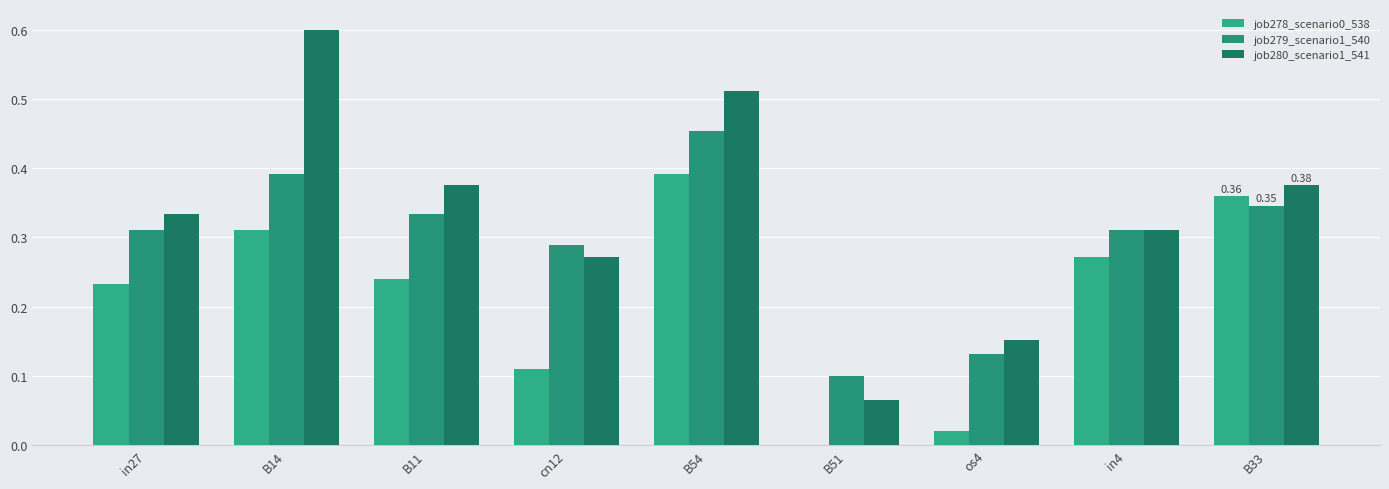

Reading left to right, transcribe all the data shown in this chart.

job278_scenario0_538: in27=0.2	B14=0.3	B11=0.2	cn12=0.1	B54=0.4	B51=0.0	os4=0.0	in4=0.3	B33=0.4
job279_scenario1_540: in27=0.3	B14=0.4	B11=0.3	cn12=0.3	B54=0.5	B51=0.1	os4=0.1	in4=0.3	B33=0.3
job280_scenario1_541: in27=0.3	B14=0.6	B11=0.4	cn12=0.3	B54=0.5	B51=0.1	os4=0.2	in4=0.3	B33=0.4